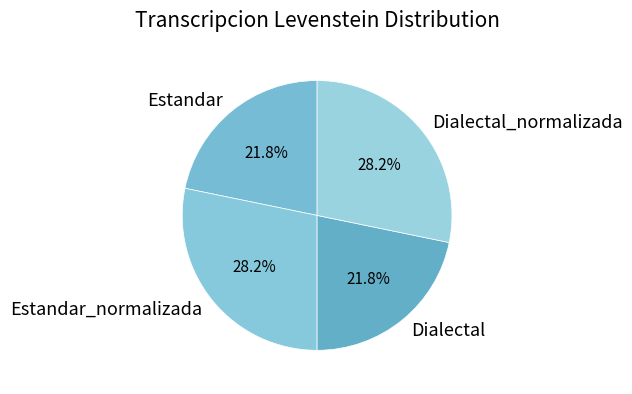

Between Dialectal and Estandar_normalizada, which is larger?

Estandar_normalizada